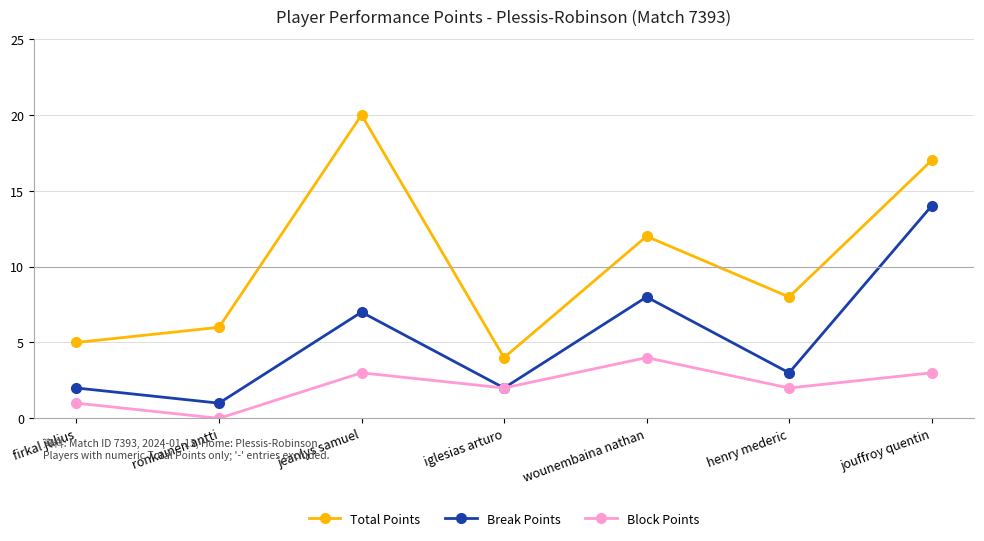

True or false: Block Points and Total Points intersect in this chart.

False